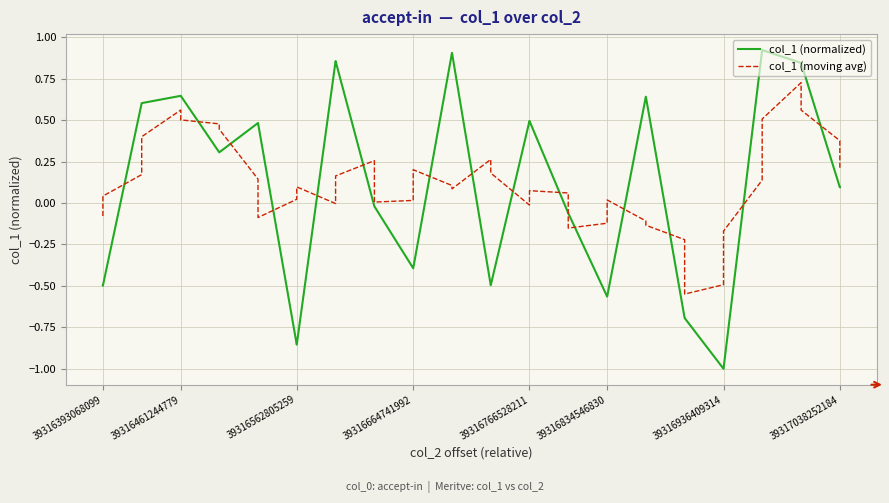

List the series in order of their peak value, lowest first.

col_1 (moving avg), col_1 (normalized)